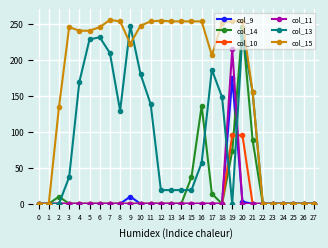

True or false: col_10 has a value of -47 at 21.

False